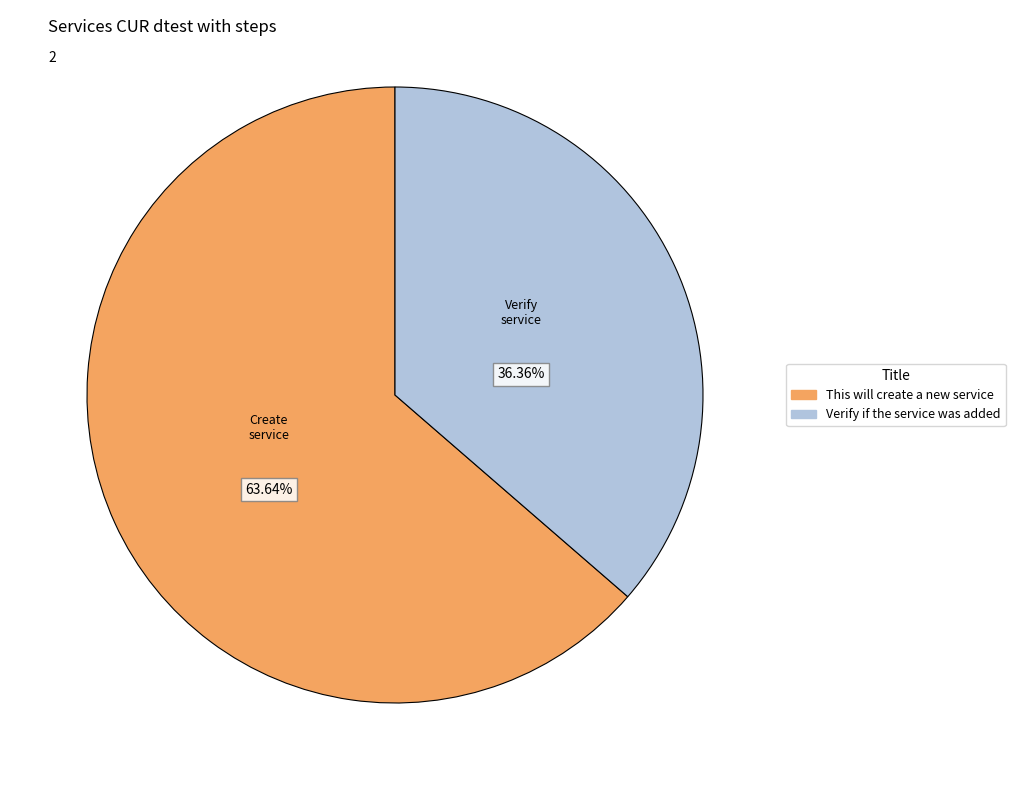

The Verify if the service was added slice represents 23% of the pie. True or false?

False